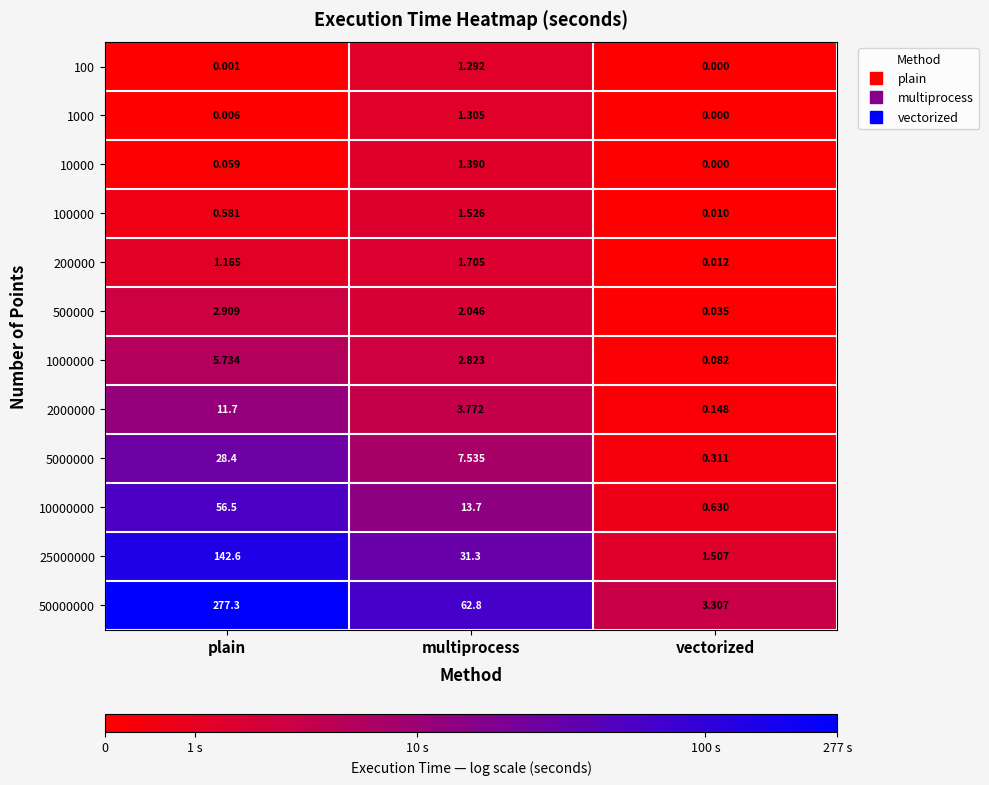

At which label does 10000000 reach its peak?

plain